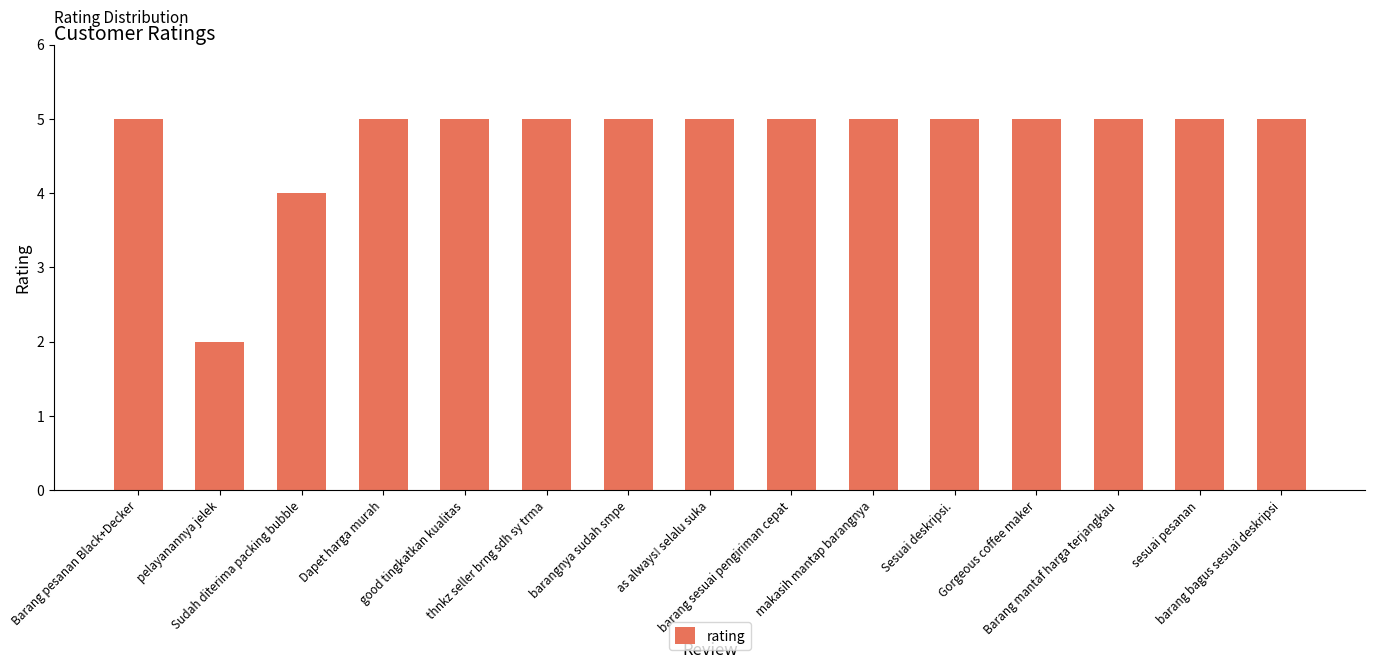

What is the maximum value shown in the chart?

5